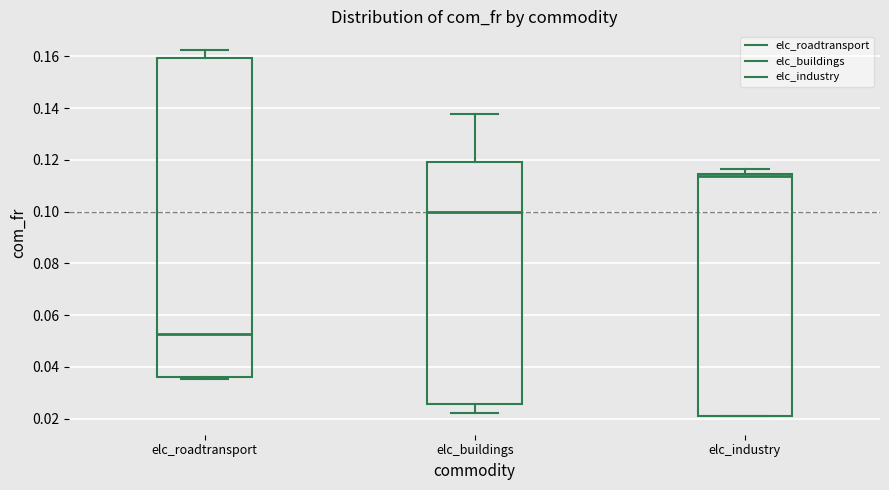

Which box's median line is the lowest?

elc_roadtransport